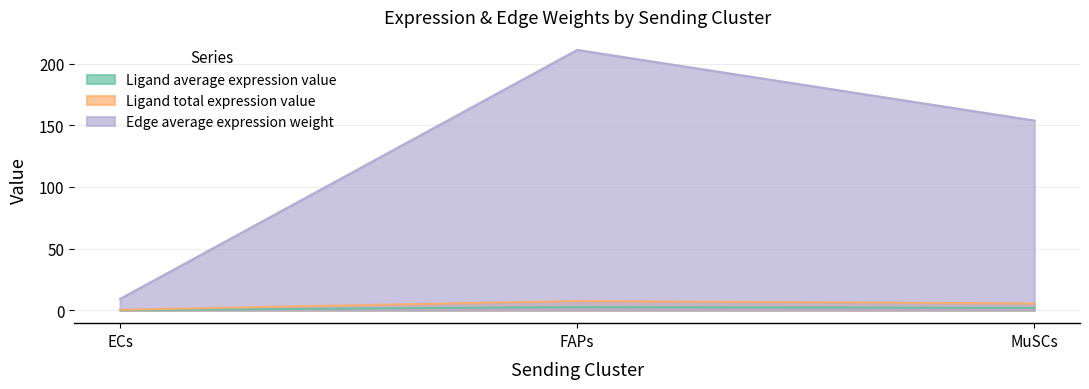

What position from the right is FAPs?

2